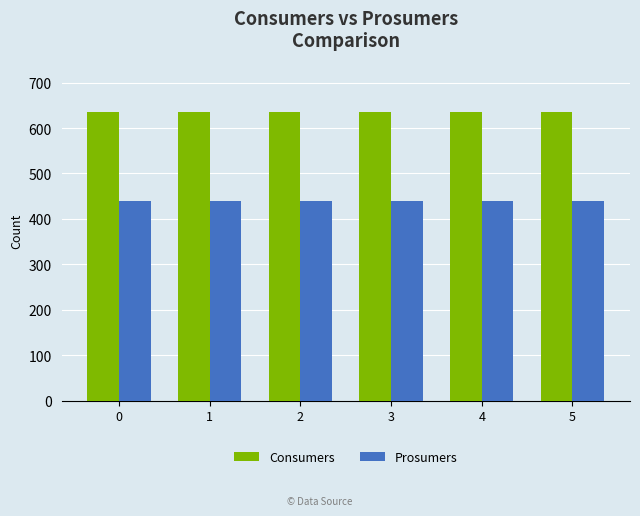

What is the total value across all series at 1?

1075